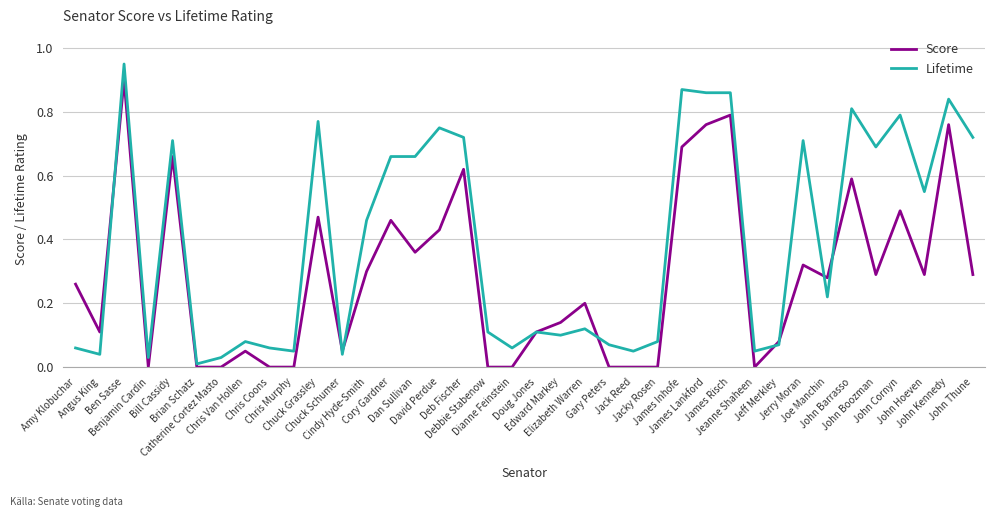

List the series in order of their peak value, highest first.

Lifetime, Score